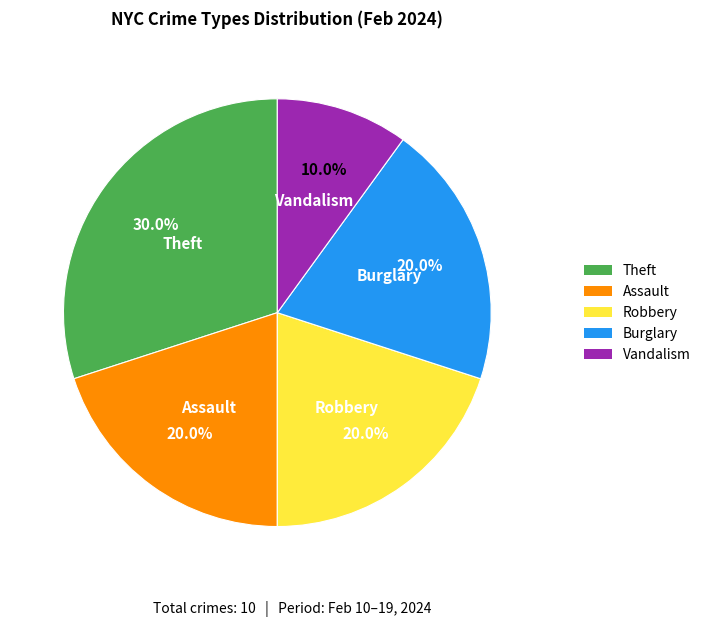

What is the smallest slice in the pie chart?

Vandalism